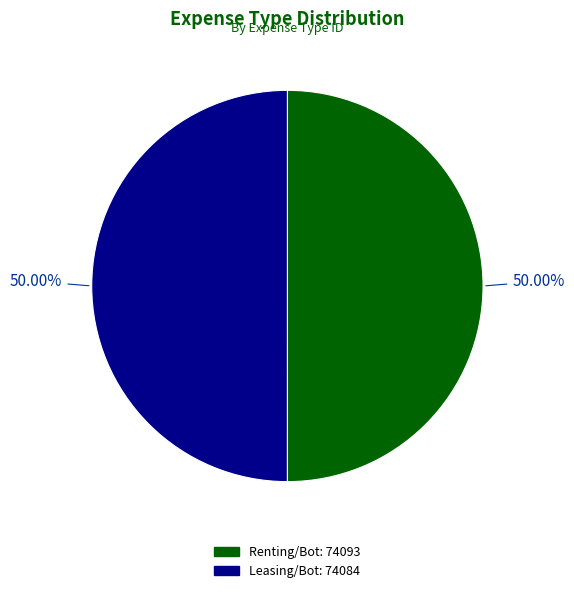

Approximately how many times larger is the value at Renting/Bot: 74093 compared to Leasing/Bot: 74084?

1.0